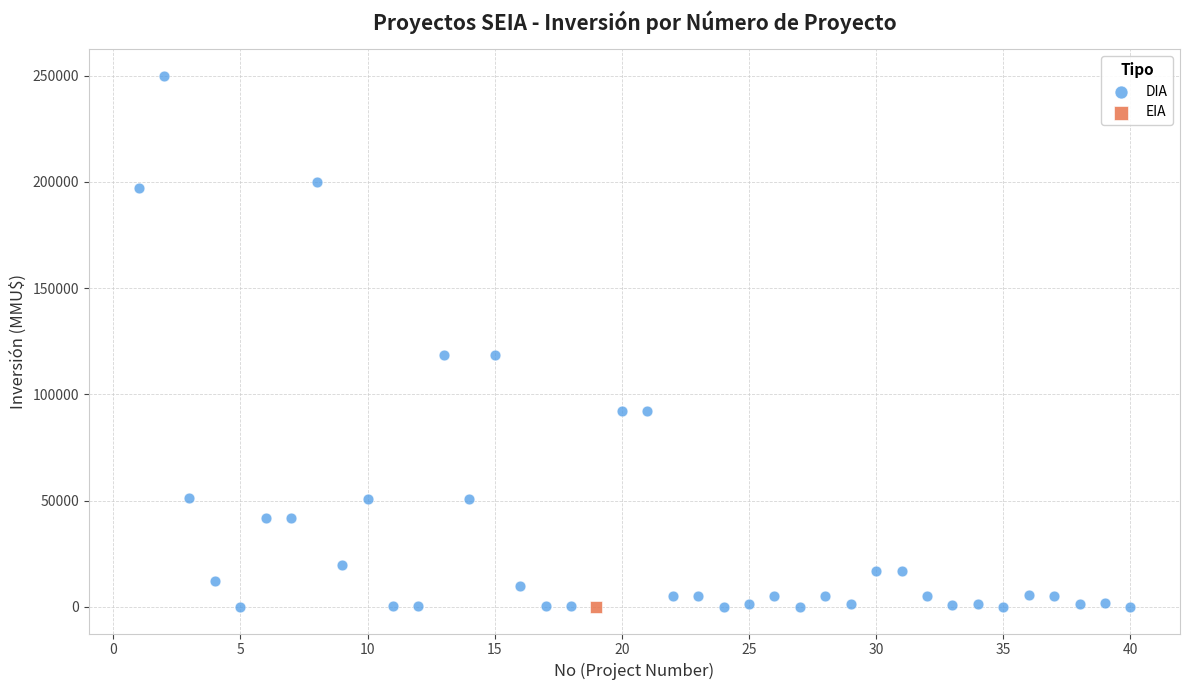

What are all the series names shown in the legend?

DIA, EIA